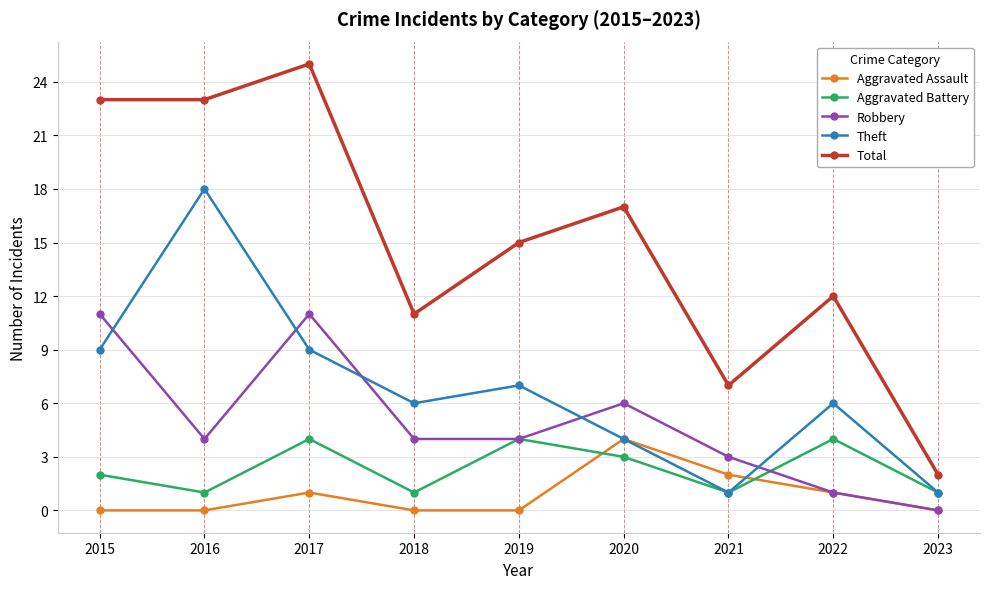

How many interior local valleys does the Aggravated Battery series have?

3